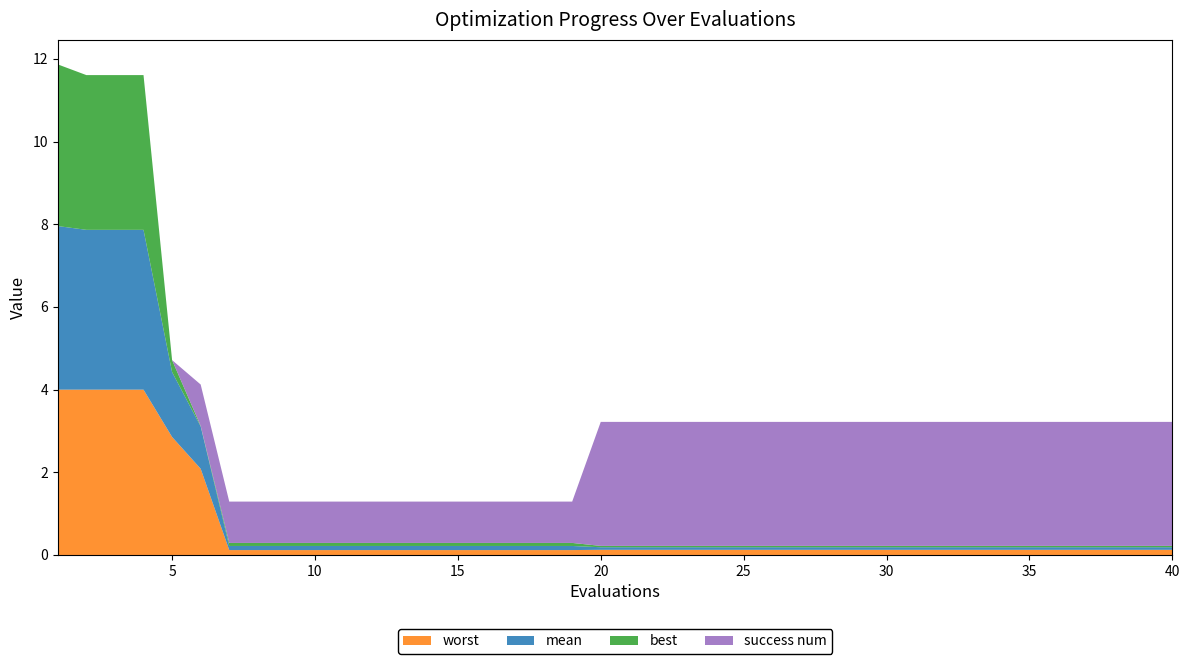

Reading left to right, extract all data points from this chart.

mean: 4.0	3.9	3.9	3.9	1.6	1.0	0.1	0.1	0.1	0.1	0.1	0.1	0.1	0.1	0.1	0.1	0.1	0.1	0.1	0.1	0.1	0.1	0.1	0.1	0.1	0.1	0.1	0.1	0.1	0.1	0.1	0.1	0.1	0.1	0.1	0.1	0.1	0.1	0.1	0.1
best: 3.9	3.7	3.7	3.7	0.3	0.0	0.1	0.1	0.1	0.1	0.1	0.1	0.1	0.1	0.1	0.1	0.1	0.1	0.1	0.0	0.0	0.0	0.0	0.0	0.0	0.0	0.0	0.0	0.0	0.0	0.0	0.0	0.0	0.0	0.0	0.0	0.0	0.0	0.0	0.0
worst: 4.0	4.0	4.0	4.0	2.9	2.1	0.1	0.1	0.1	0.1	0.1	0.1	0.1	0.1	0.1	0.1	0.1	0.1	0.1	0.1	0.1	0.1	0.1	0.1	0.1	0.1	0.1	0.1	0.1	0.1	0.1	0.1	0.1	0.1	0.1	0.1	0.1	0.1	0.1	0.1
success num: 0.0	0.0	0.0	0.0	0.0	1.0	1.0	1.0	1.0	1.0	1.0	1.0	1.0	1.0	1.0	1.0	1.0	1.0	1.0	3.0	3.0	3.0	3.0	3.0	3.0	3.0	3.0	3.0	3.0	3.0	3.0	3.0	3.0	3.0	3.0	3.0	3.0	3.0	3.0	3.0